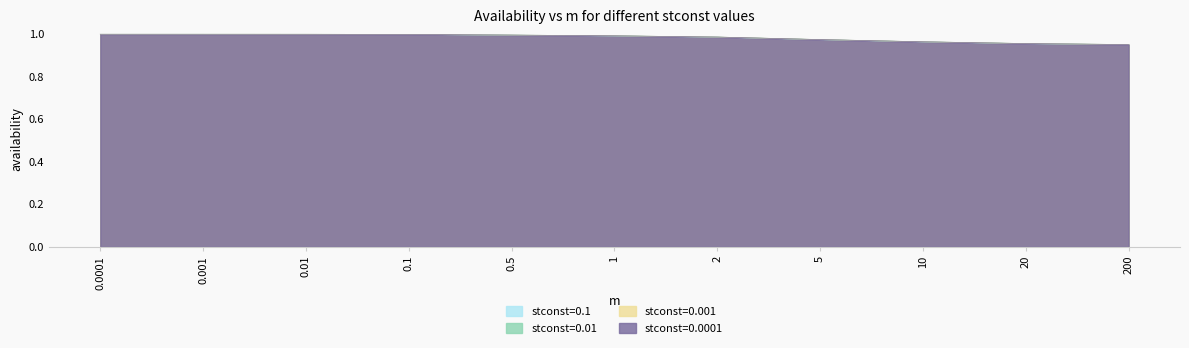

At how many categories does at least one series exceed 0?

11